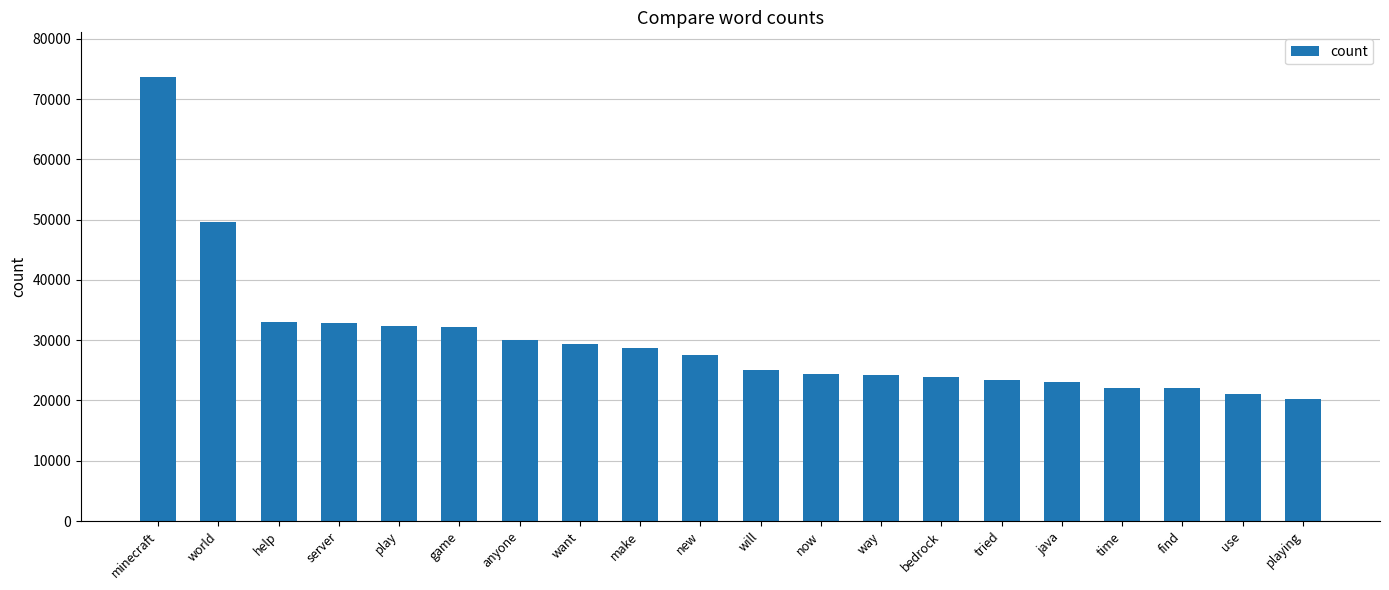

What is the label of the 11th bar from the right?

new